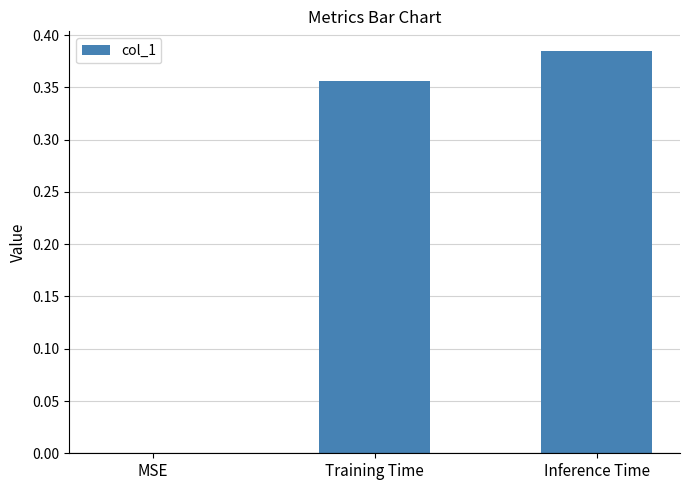

Is it true that the value at Inference Time is 0.2?

False